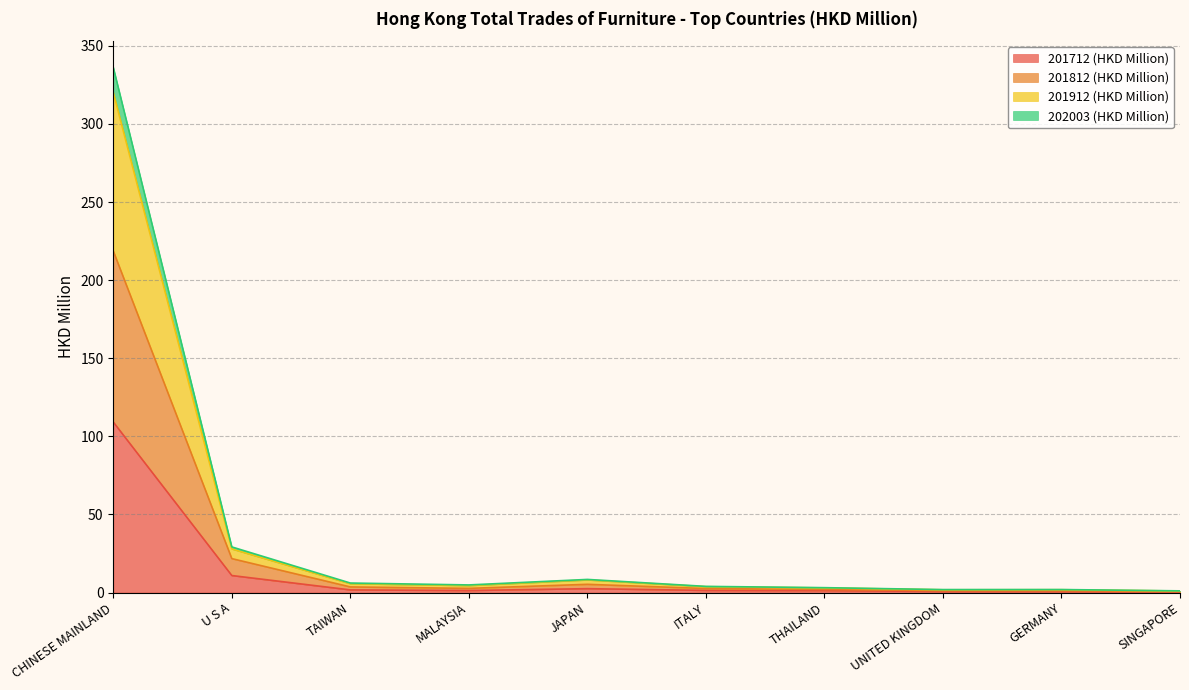

At how many categories does at least one series exceed 295?

1